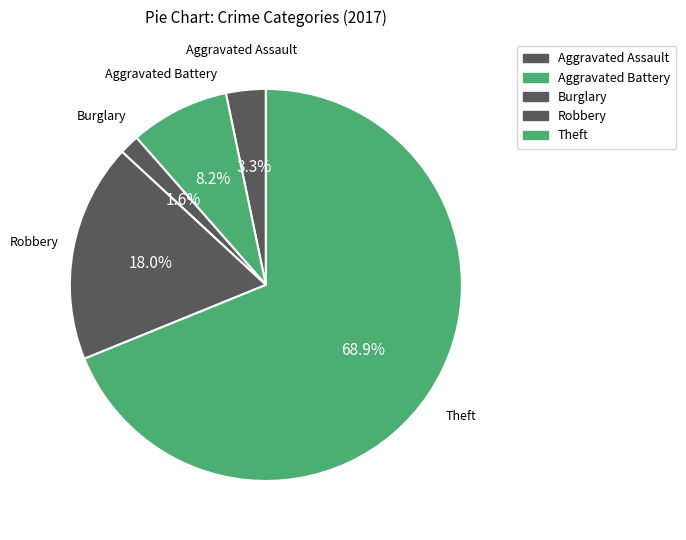

How many segments does this pie chart have?

5